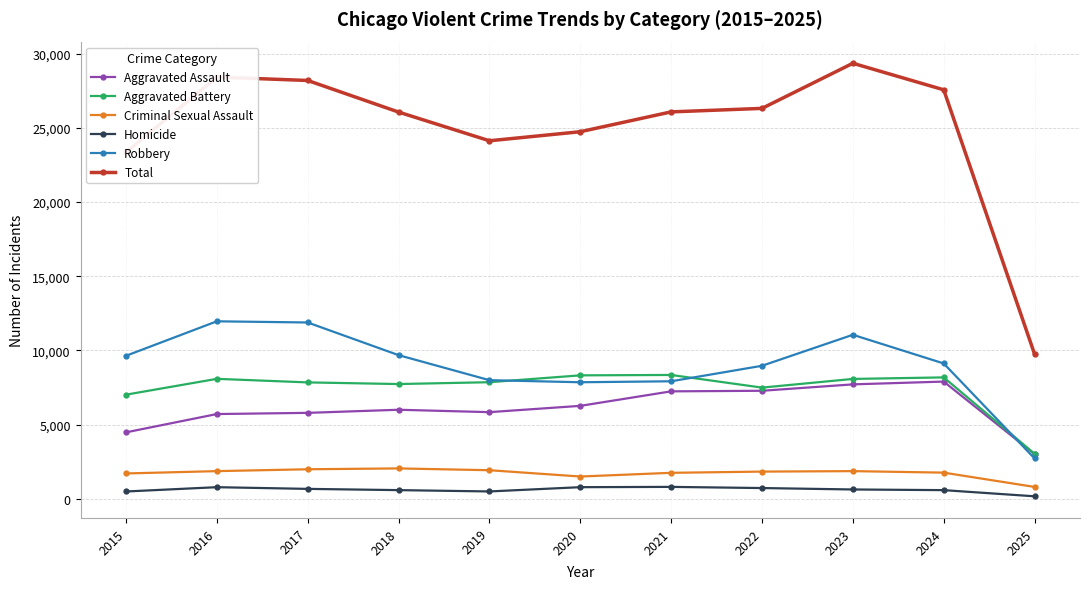

What is the minimum value for Robbery?

2723